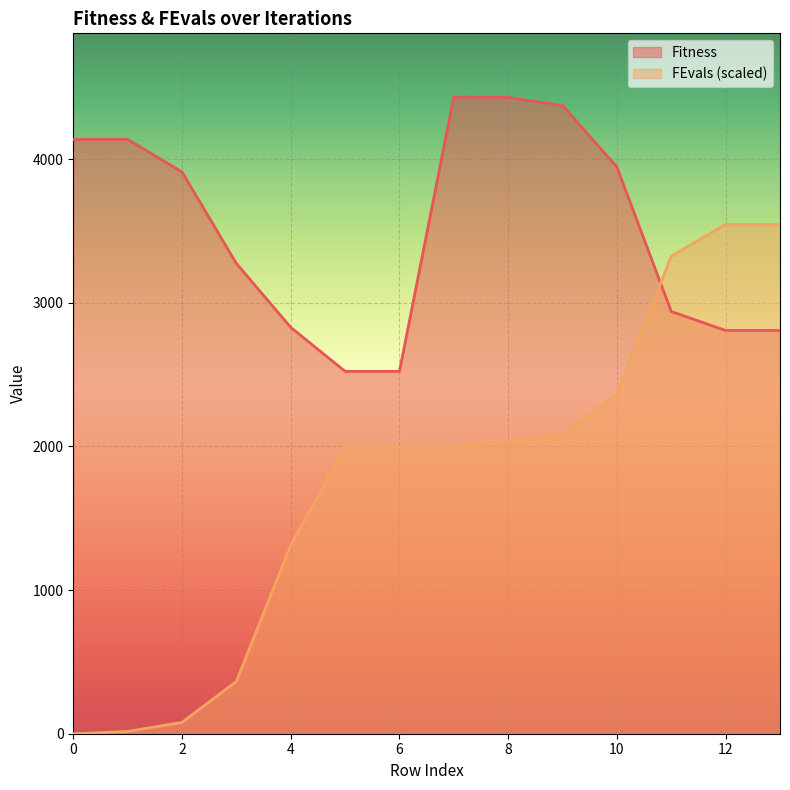

At how many categories does at least one series exceed 291?

14